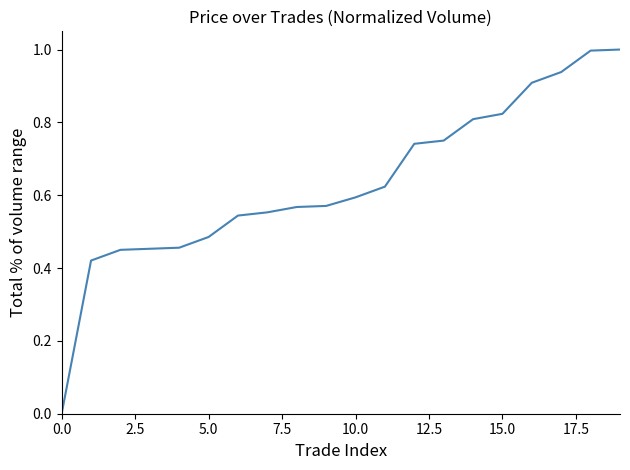

What is the difference between the maximum and minimum values?

1.0